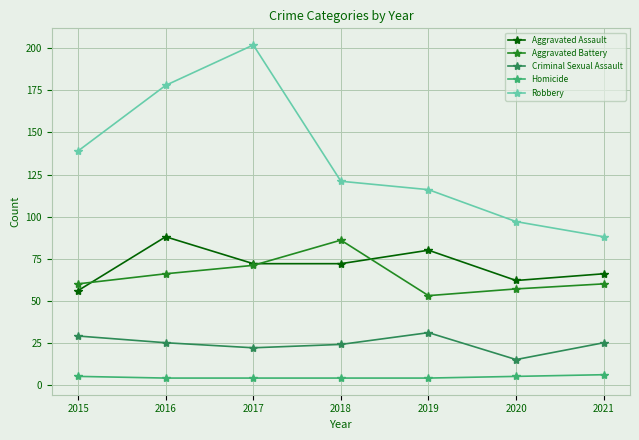

The Homicide series shows 4 at 2019. True or false?

True